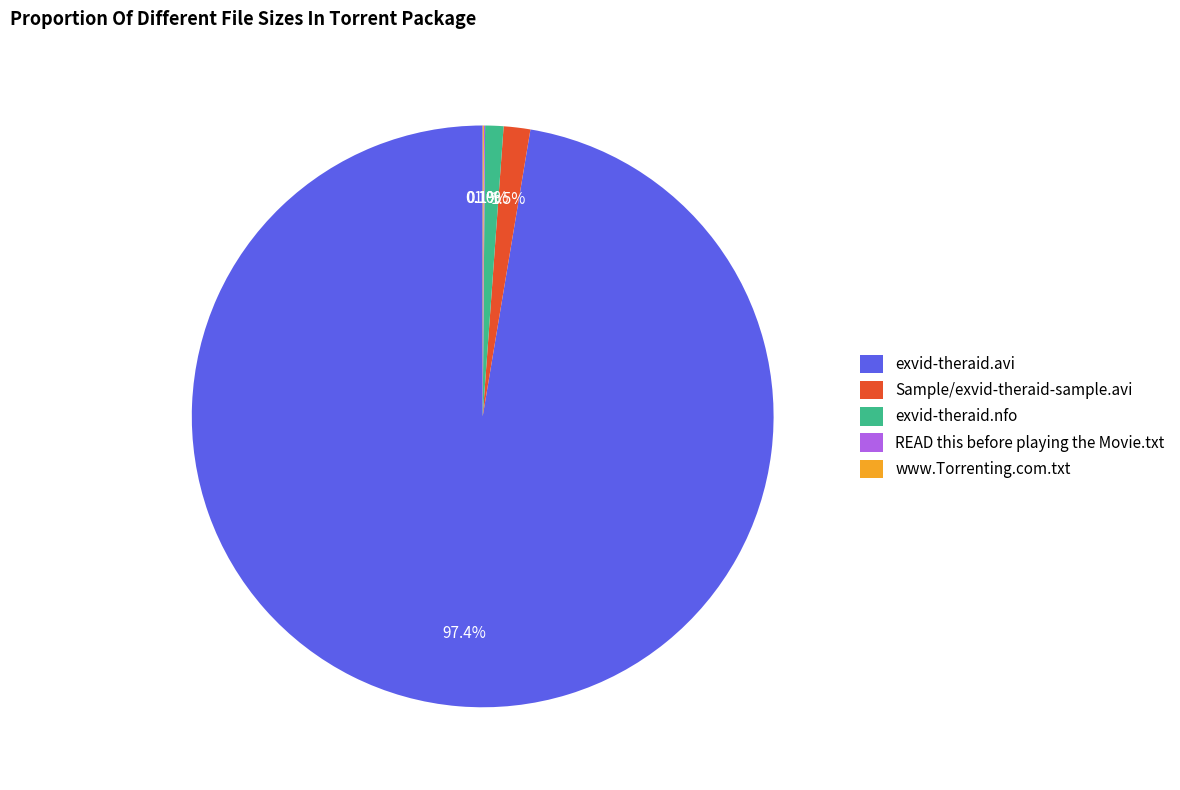

Which category has the biggest portion of the pie?

exvid-theraid.avi